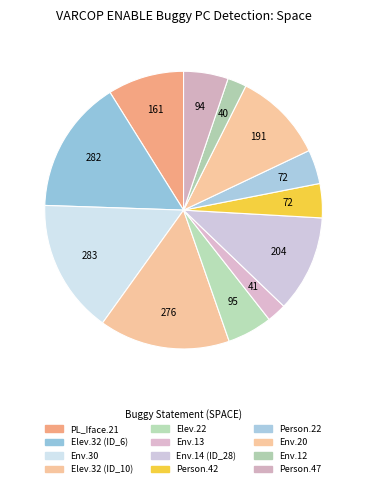

Count the number of slices in the pie.

12